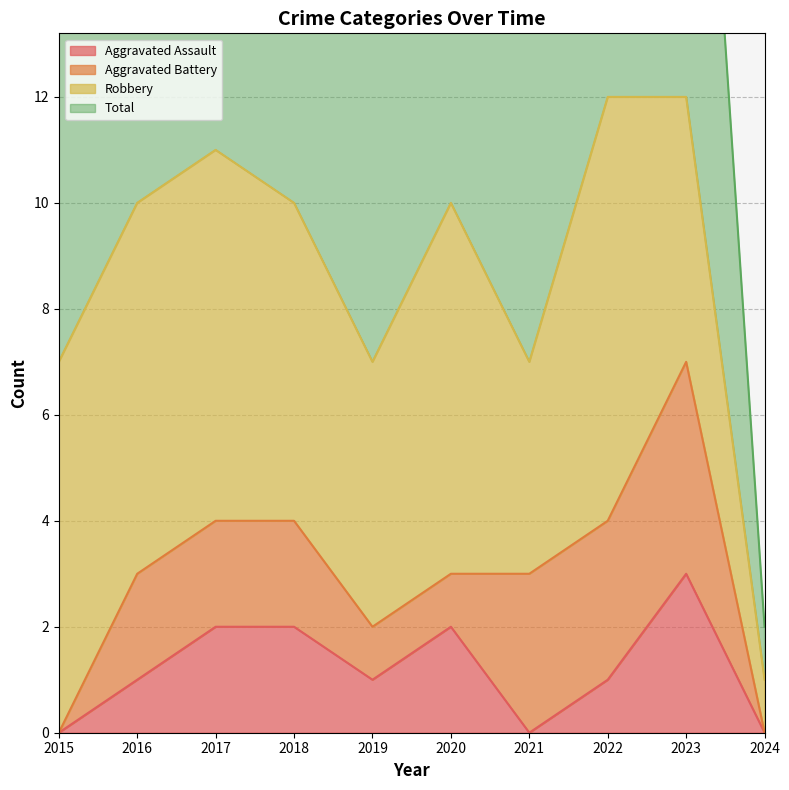

Is the value of Aggravated Assault at 2016 greater than the value of Total at 2018?

No